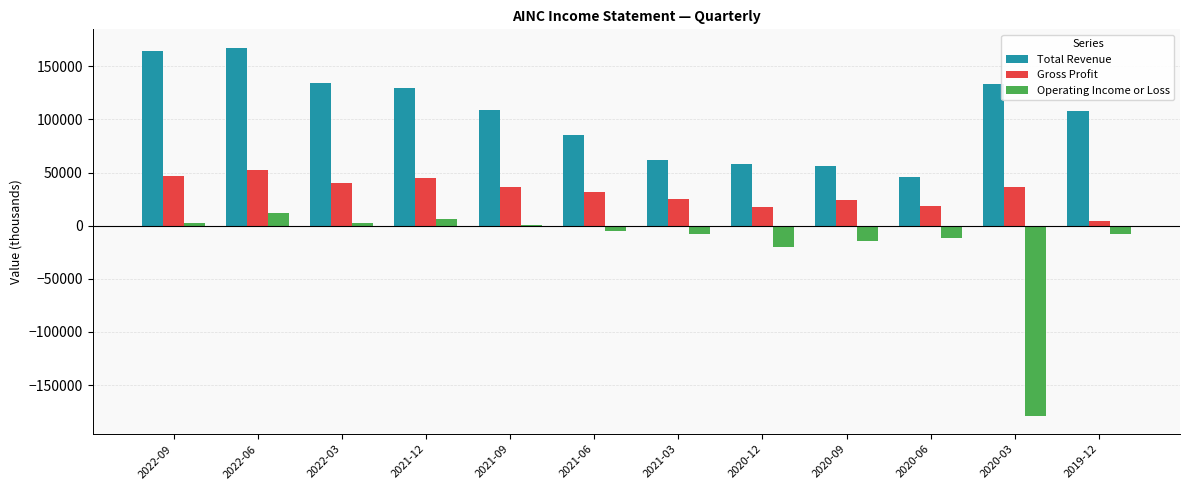

What is the sum of all Gross Profit values?

378400